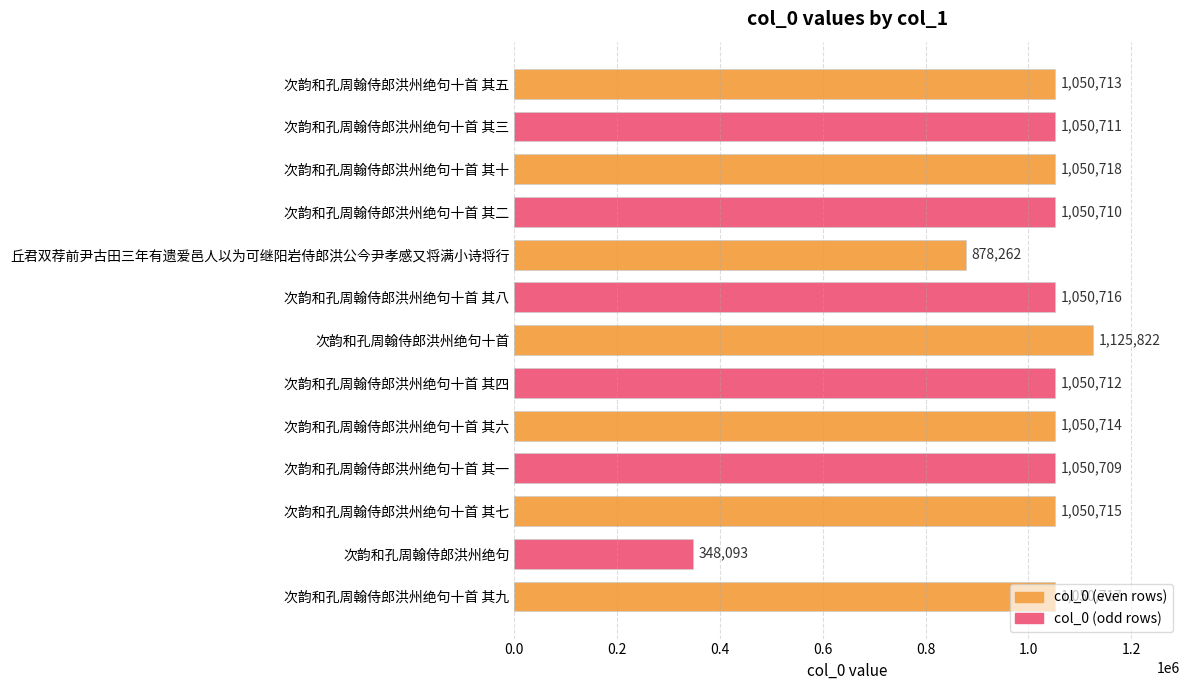

Count the number of categories in the chart.

13